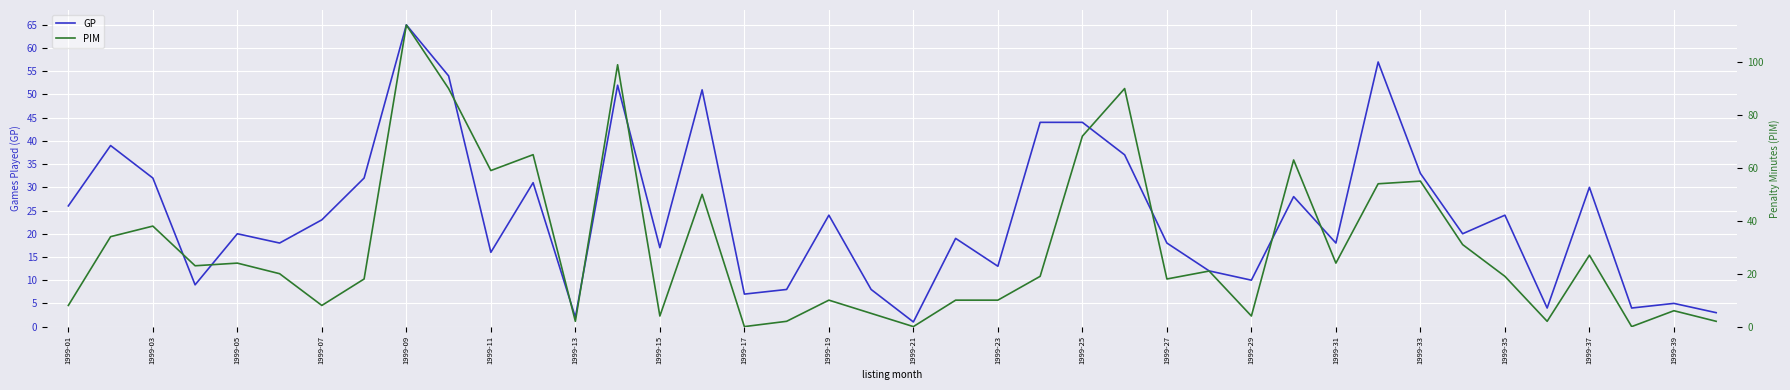

True or false: GP has a value of 2 at 37.

False